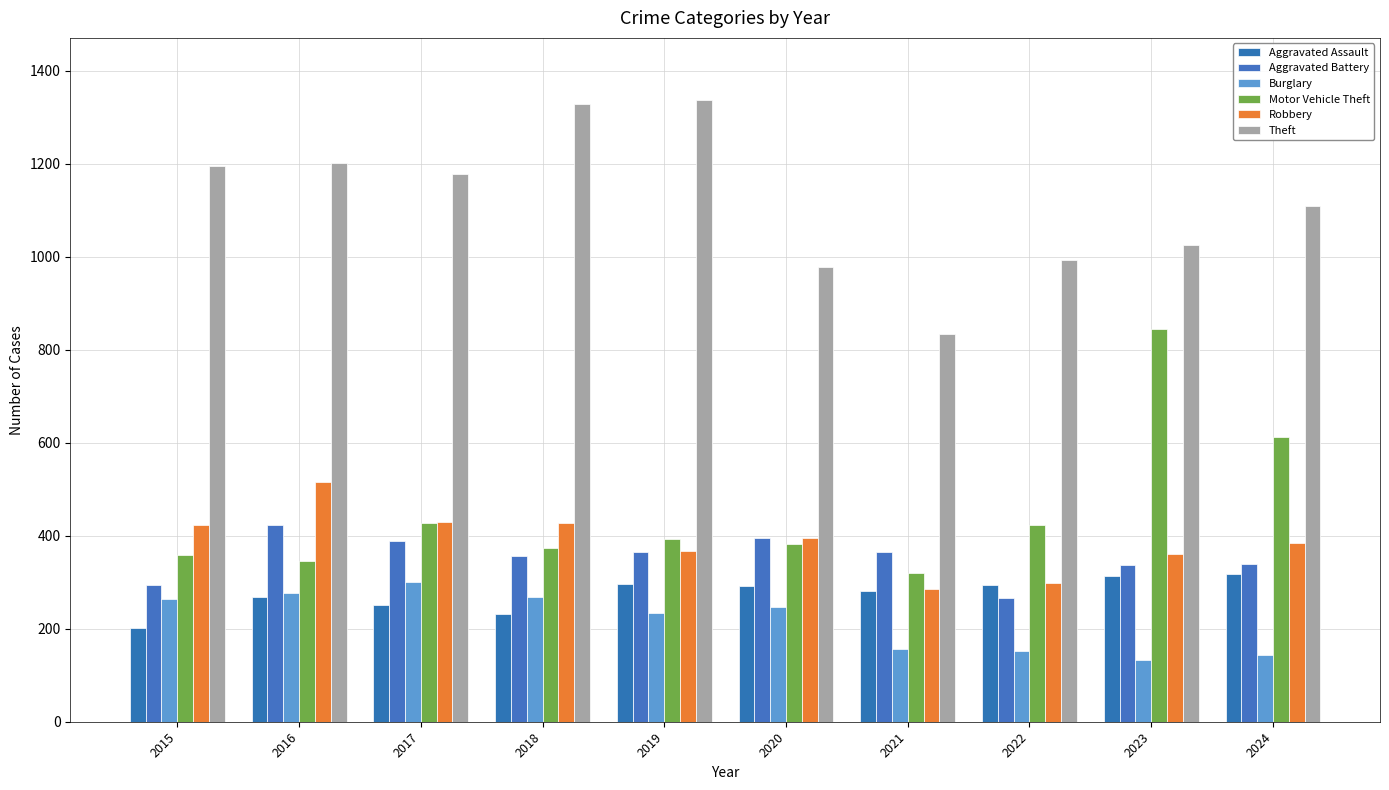

What is the value of the Aggravated Battery bar at the 7th from the left?

366